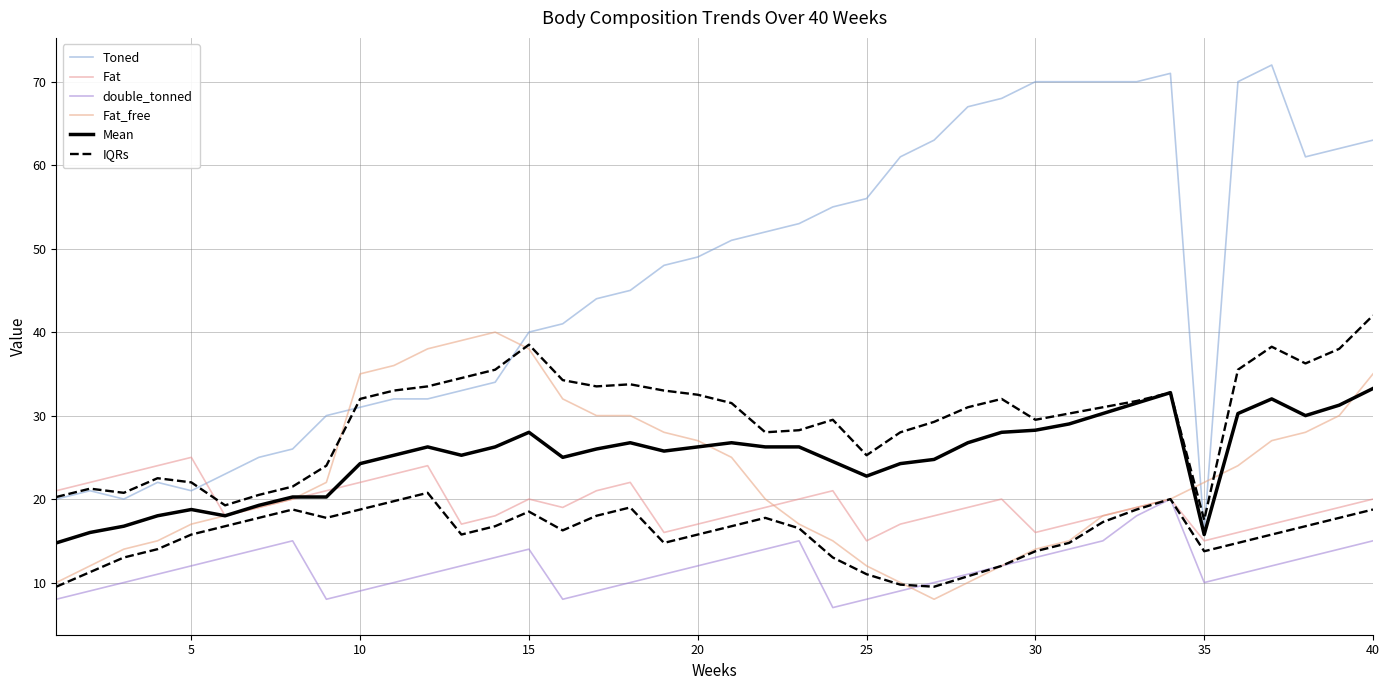

Which series has the largest total across all categories?

Toned